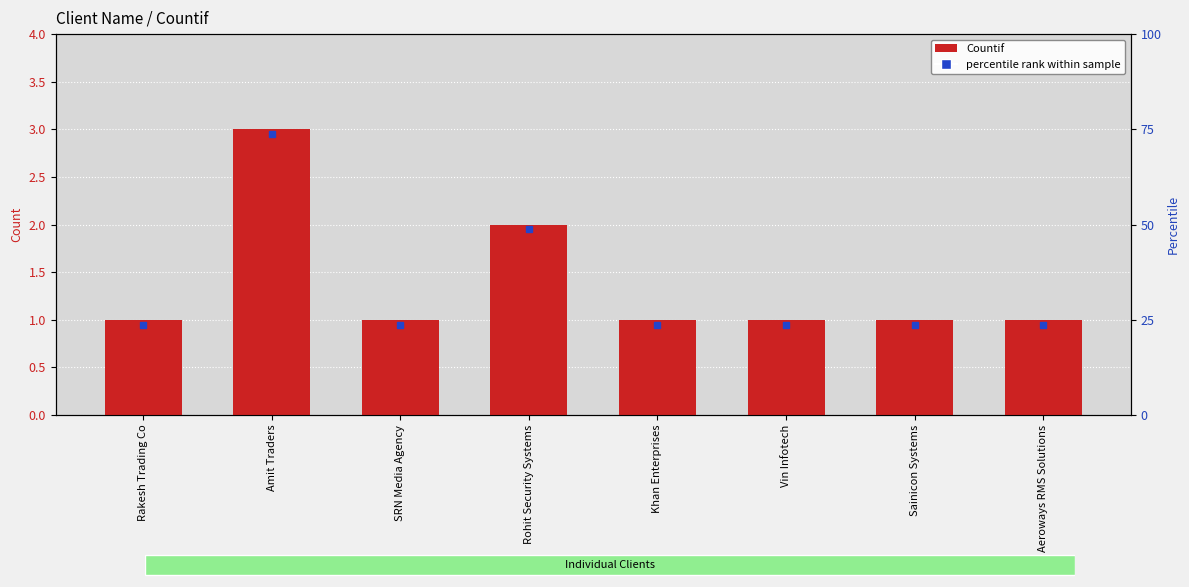

What position from the right is SRN Media Agency?

6